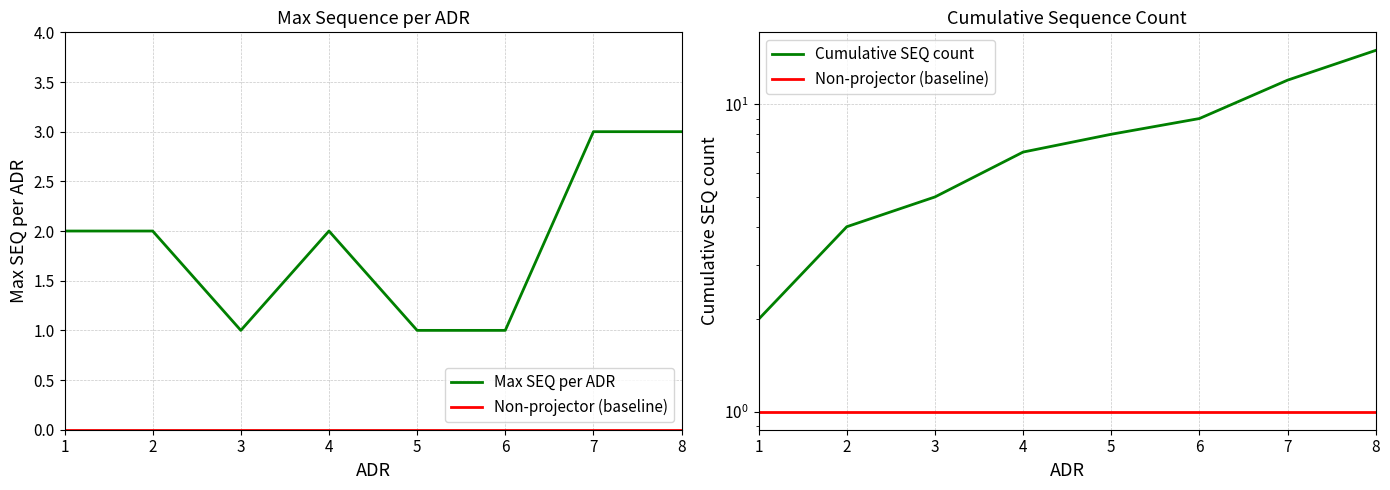

What is the maximum value for Non-projector (baseline)?

1